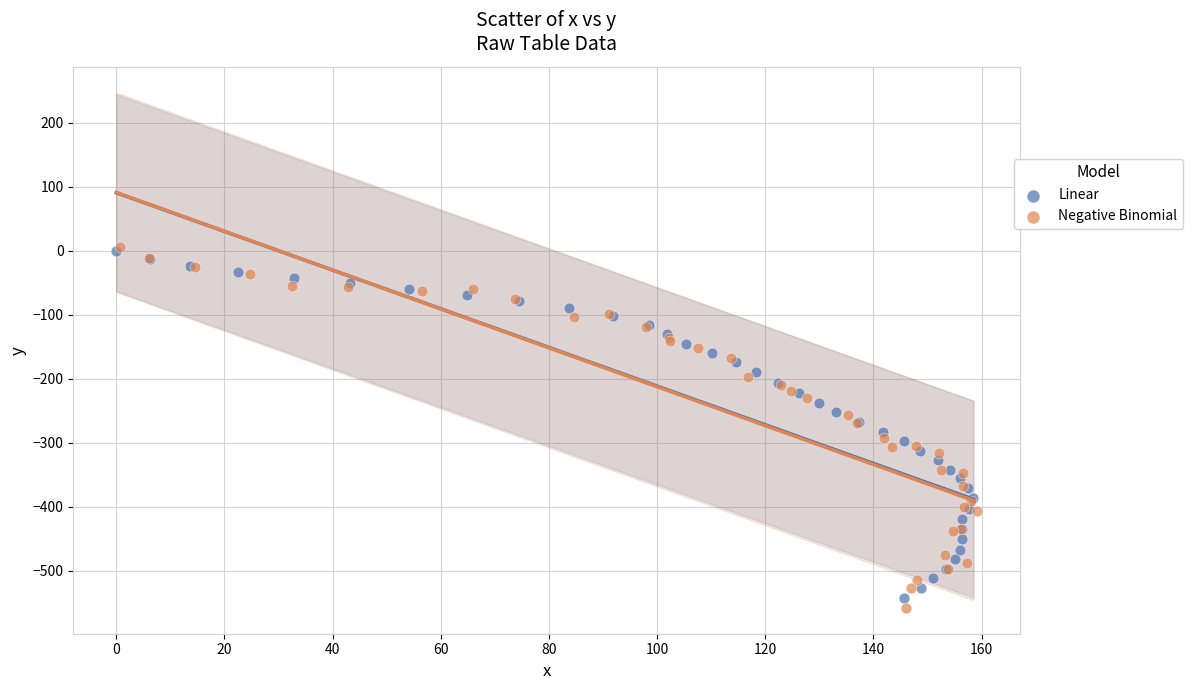

Which series has the largest Y range (max minus min)?

Negative Binomial